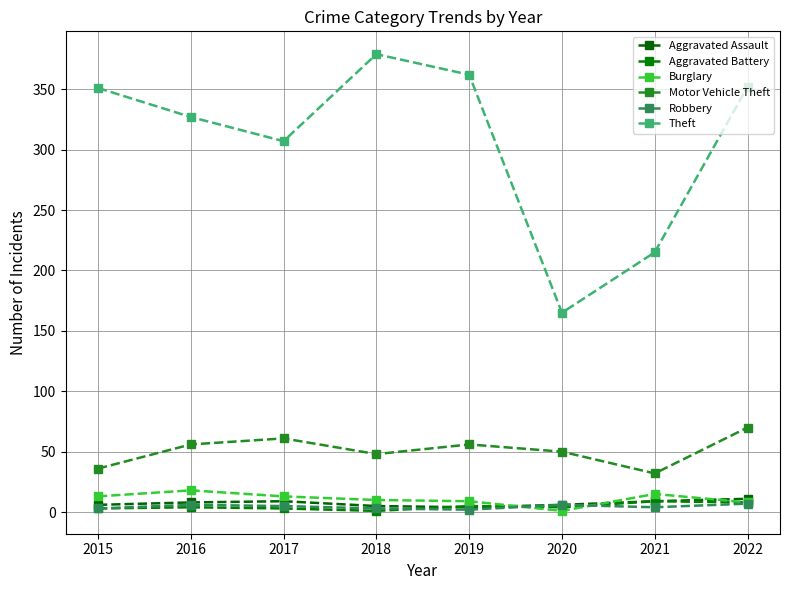

What are all the series names shown in the legend?

Aggravated Assault, Aggravated Battery, Burglary, Motor Vehicle Theft, Robbery, Theft